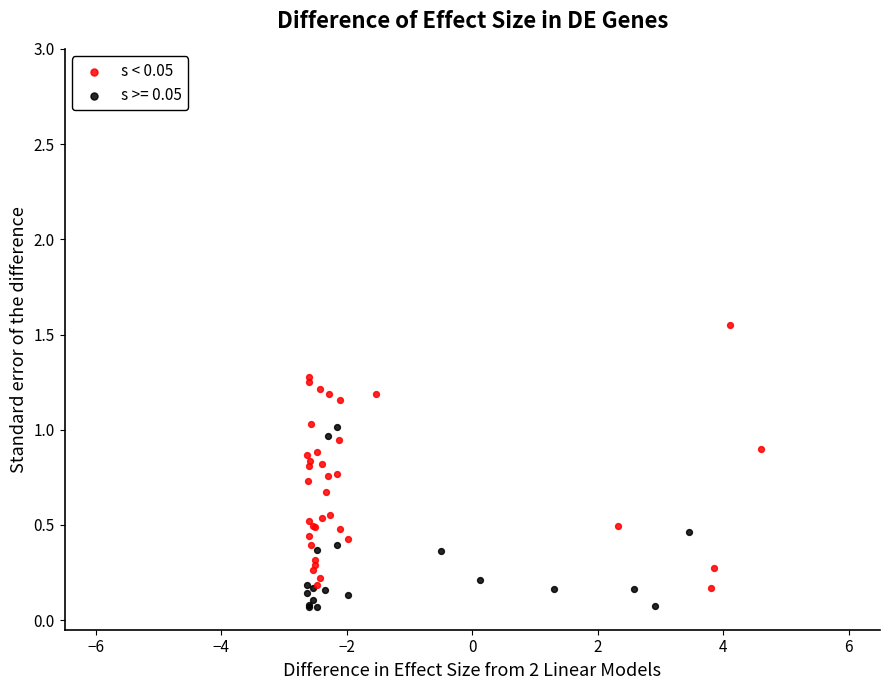

Which series has the widest spread of Y values?

s < 0.05